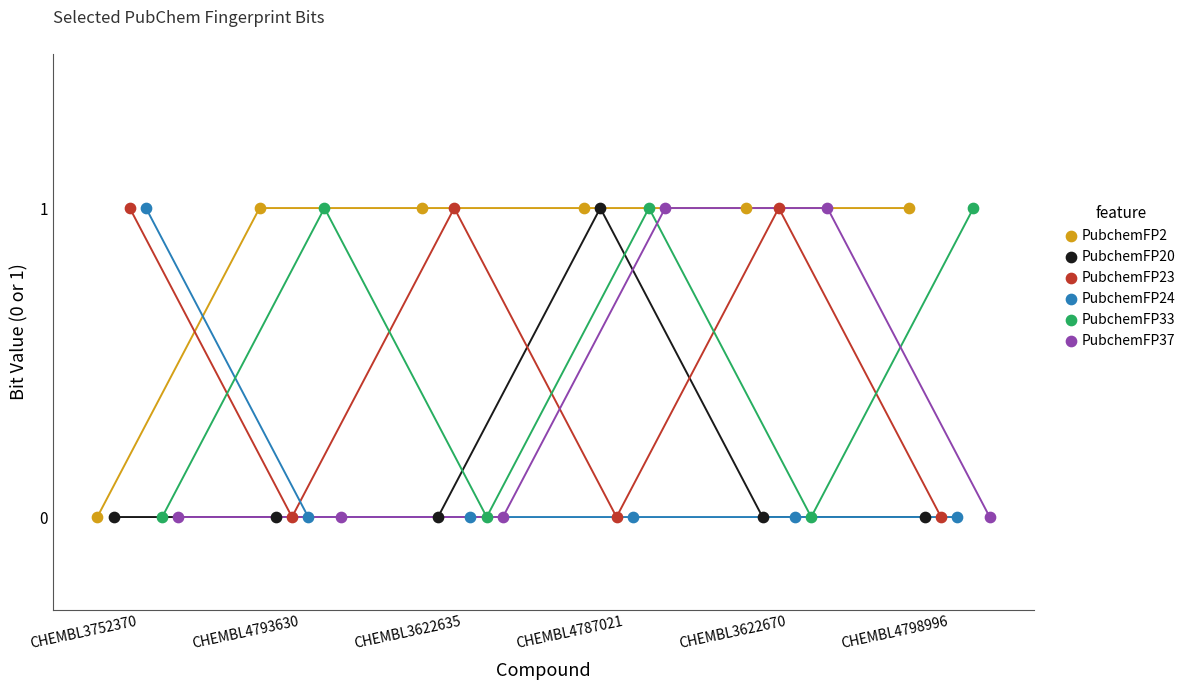

What are all the series names shown in the legend?

PubchemFP2, PubchemFP20, PubchemFP23, PubchemFP24, PubchemFP33, PubchemFP37